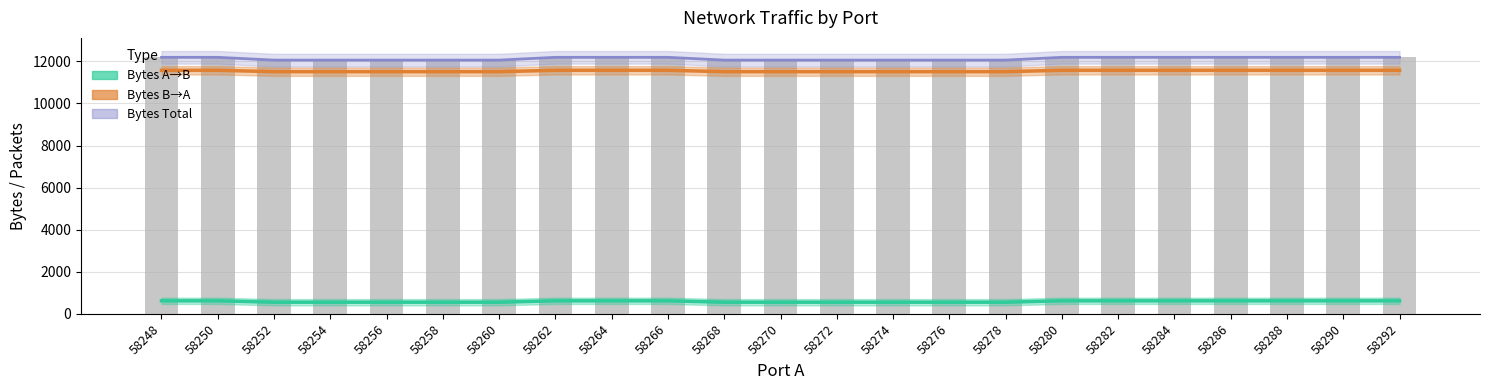

How many groups of bars are there?

23